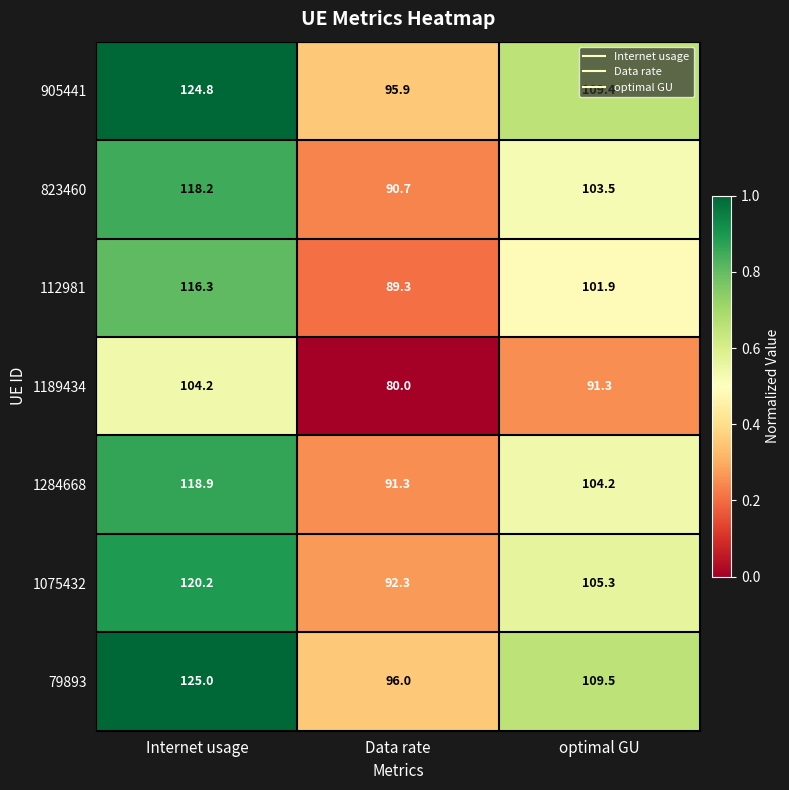

The value of 1075432 at Data rate is 92.3. True or false?

True